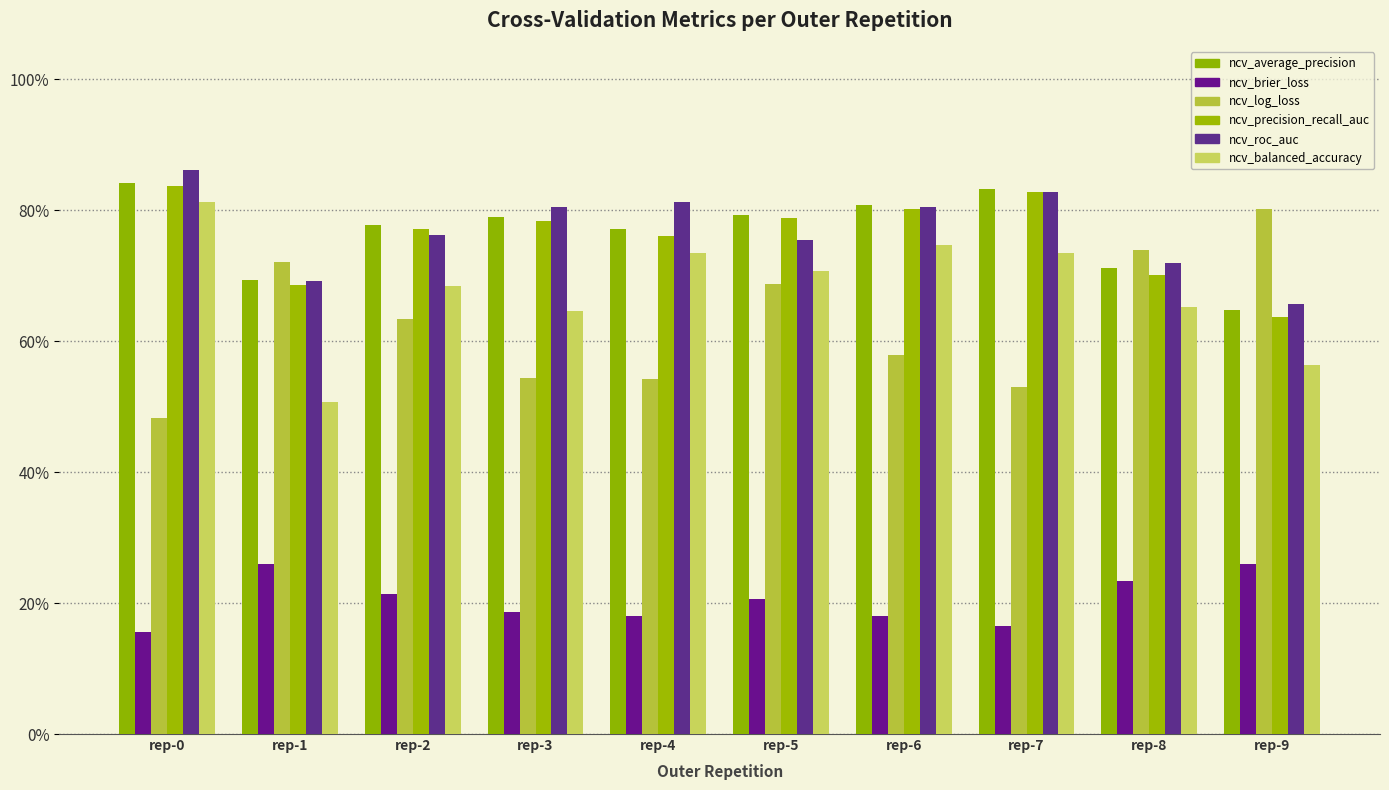

What is the minimum value for ncv_roc_auc?

0.7